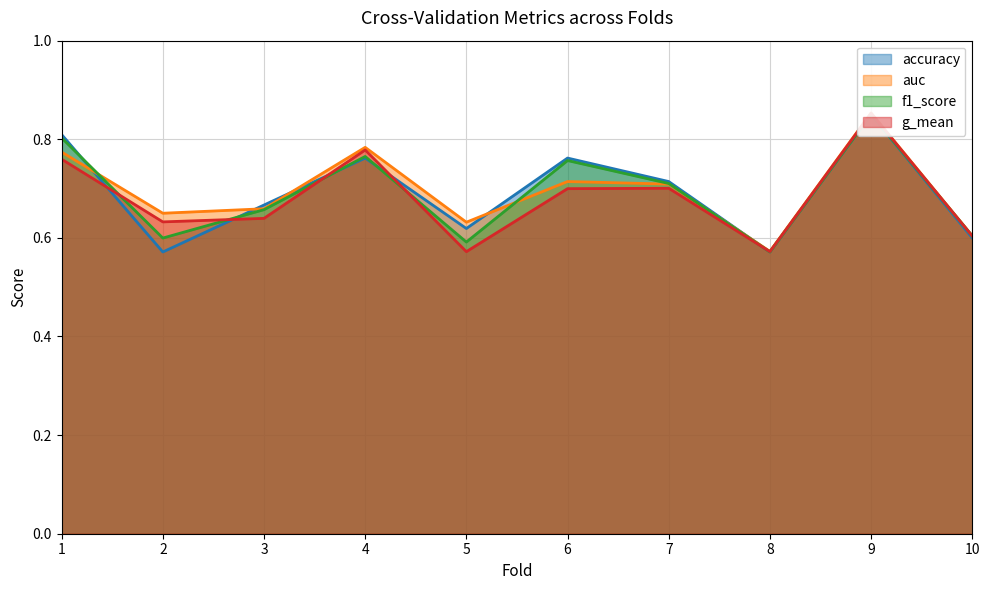

How many f1_score values are between 0 and 1?

10